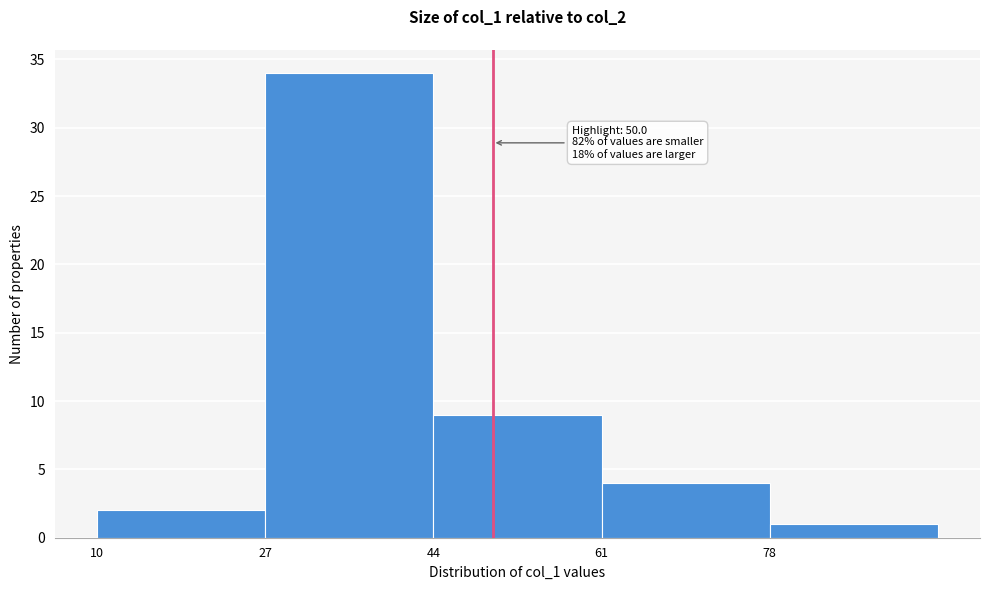

Which range on the x-axis has the tallest bar?

27 to 44